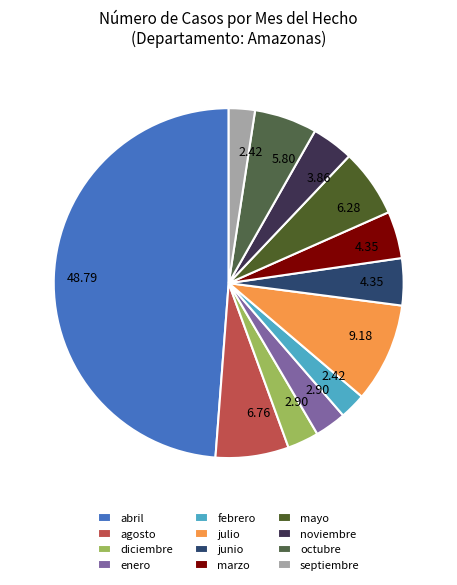

Count the number of slices in the pie.

12